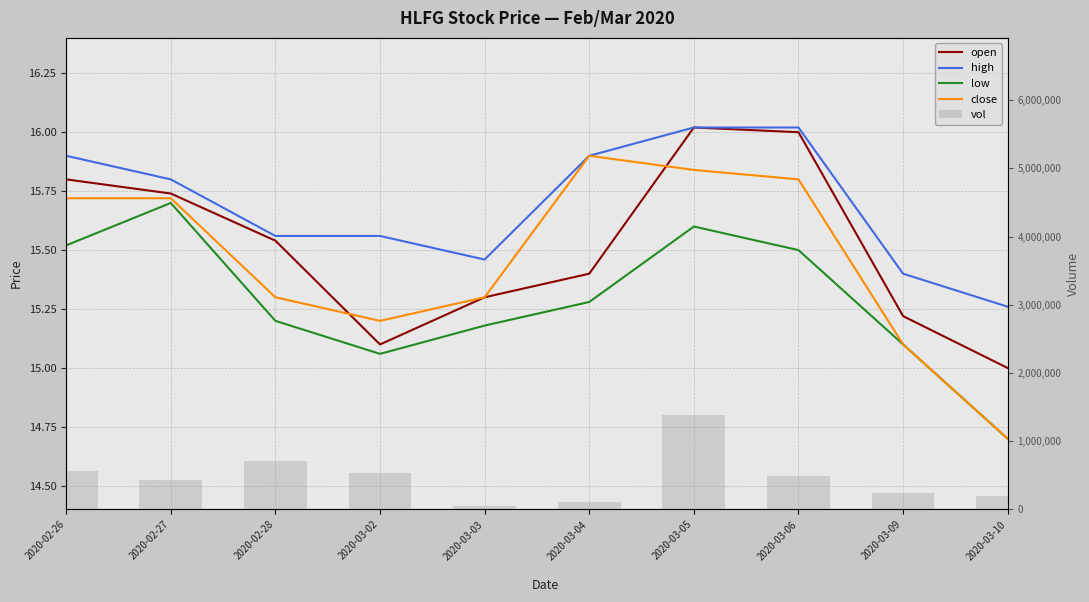

What are all the series names shown in the legend?

open, high, low, close, vol